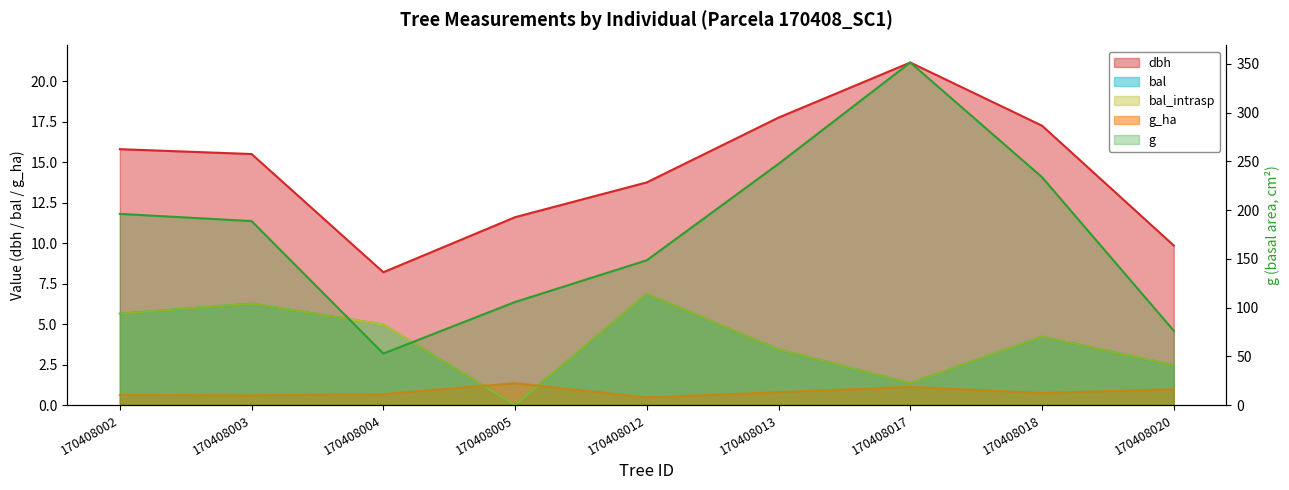

How many interior local peaks does the g_ha series have?

2